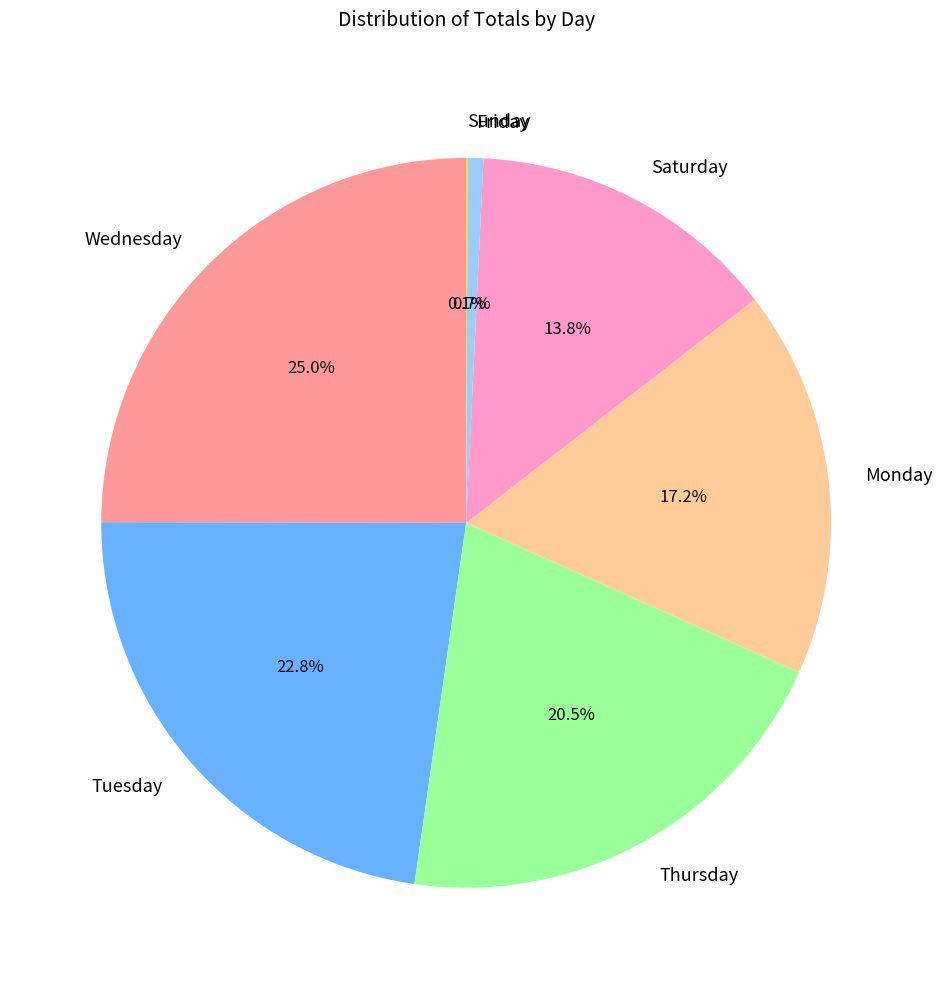

To the nearest percent, what is the average slice percentage?

14%